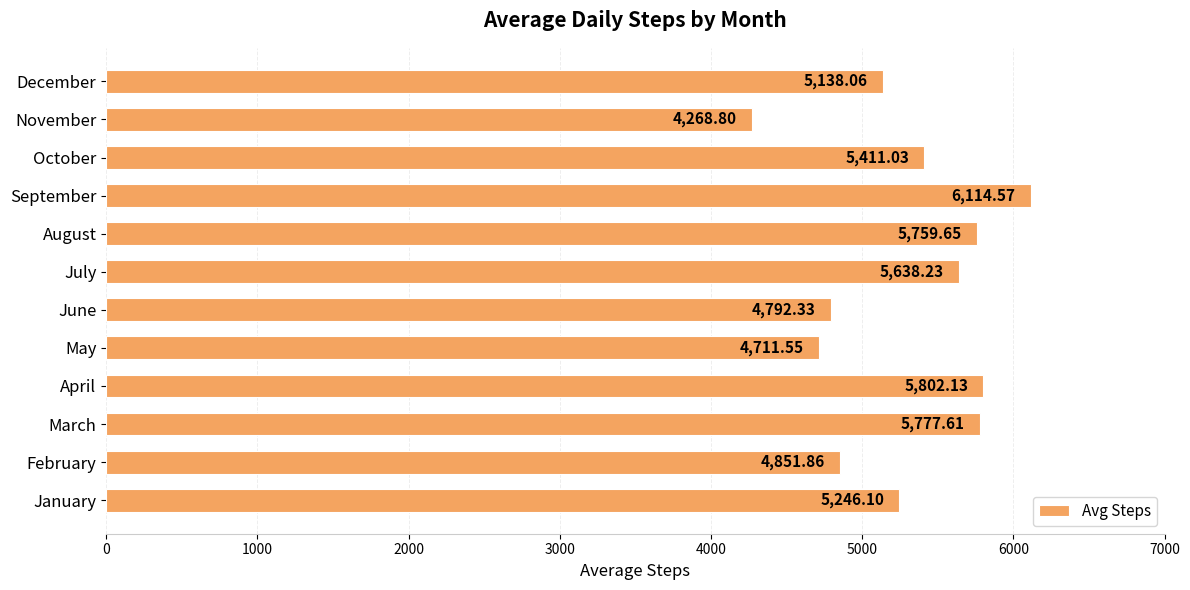

Which category has the highest value across all series?

September